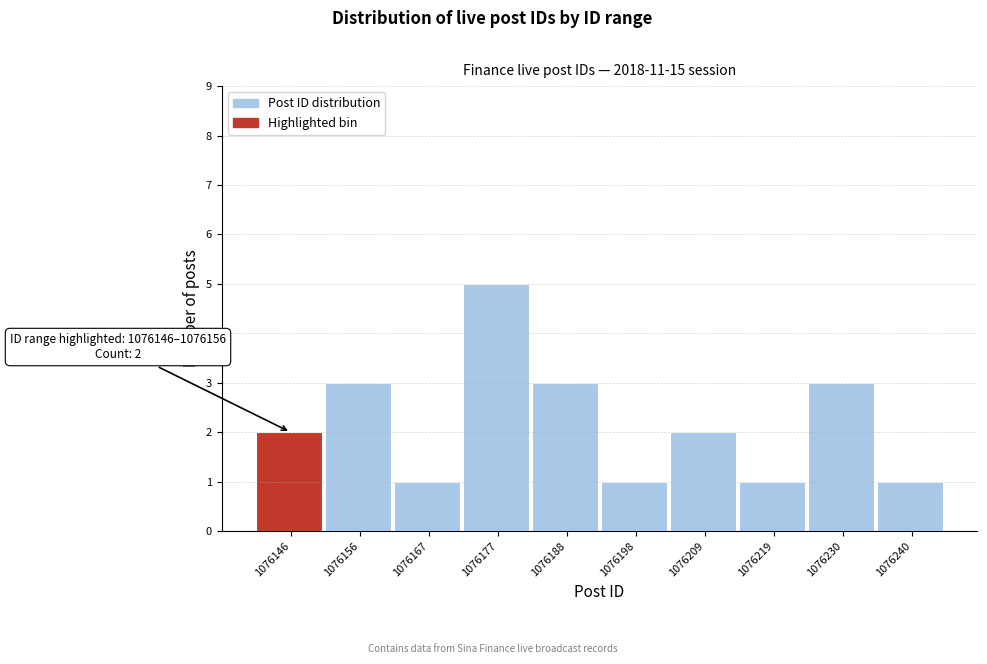

Reading left to right, what are all the values shown in this chart?

2	3	1	5	3	1	2	1	3	1